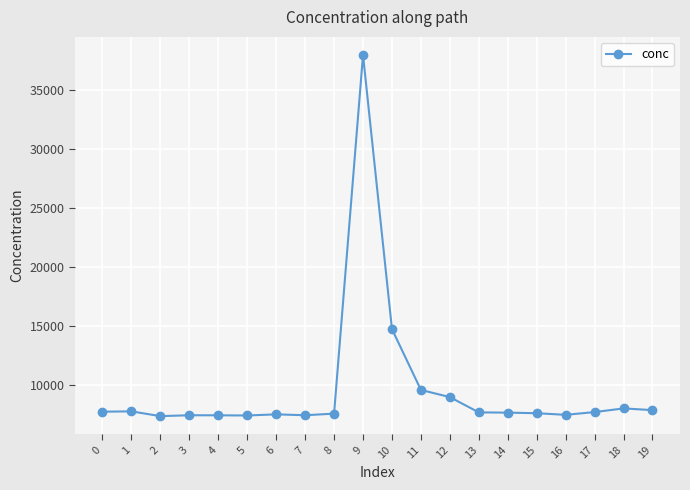

What is the ratio of the value at 16 to the value at 1?

1.0